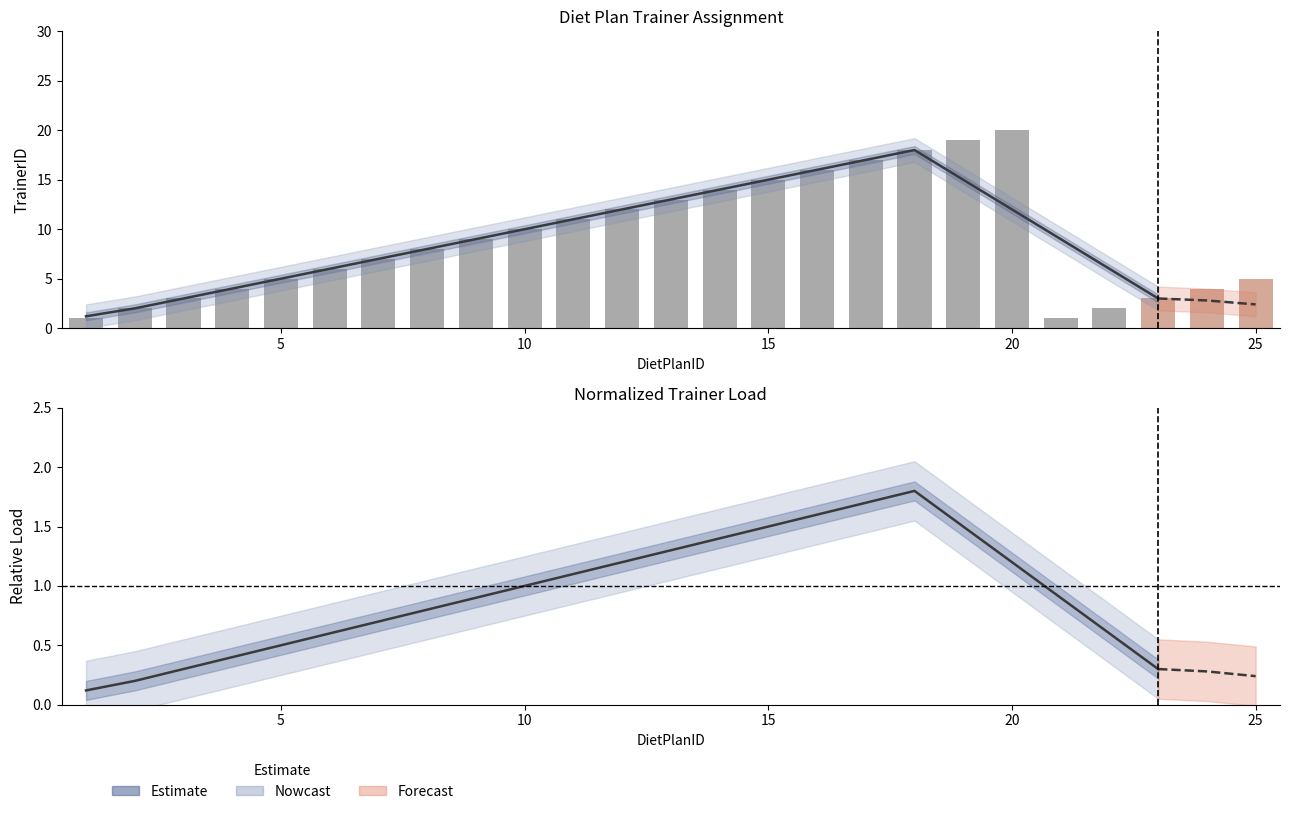

What is the sum of all values?

21.6